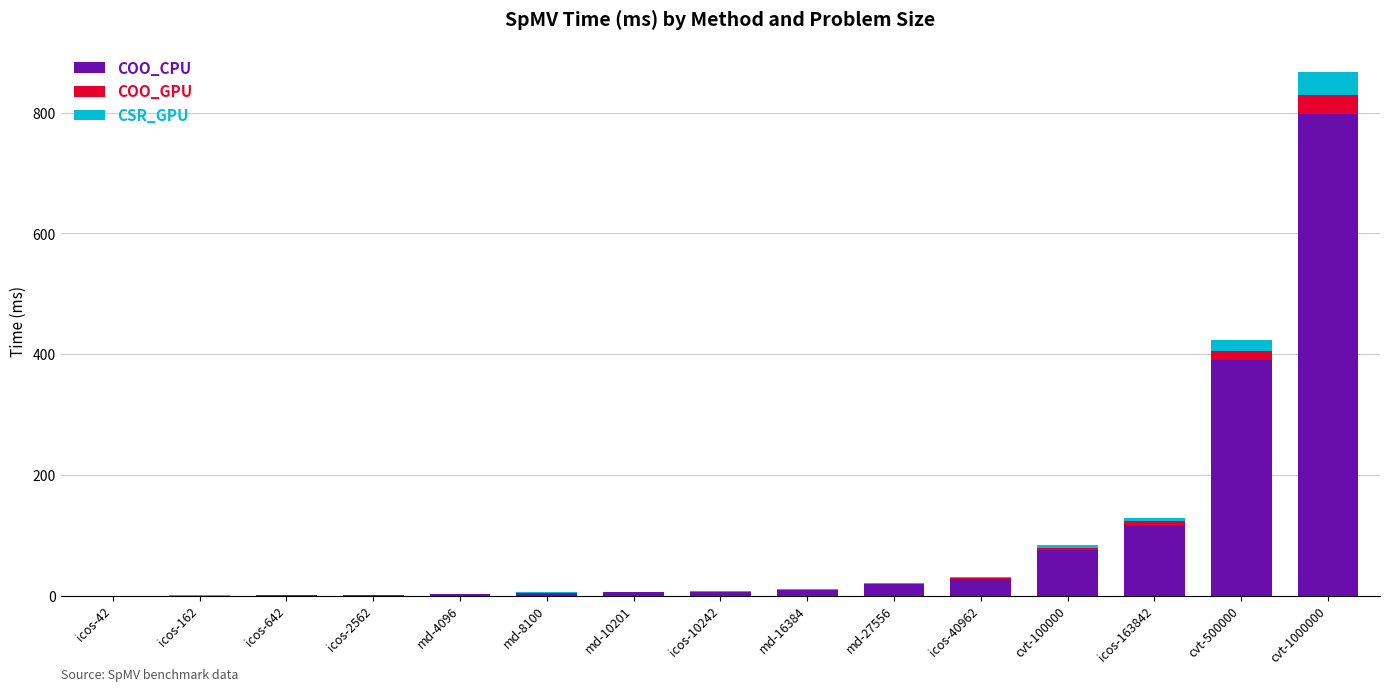

Is it true that COO_CPU equals 27.8 at icos-40962?

True